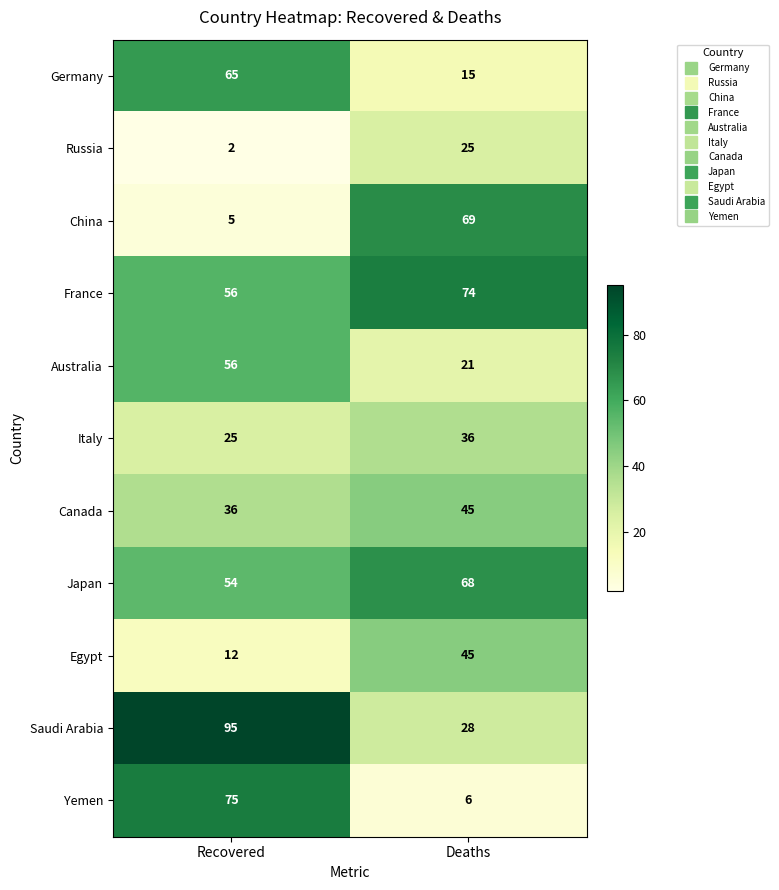

What is the spread (max minus min) of values at Deaths?

68